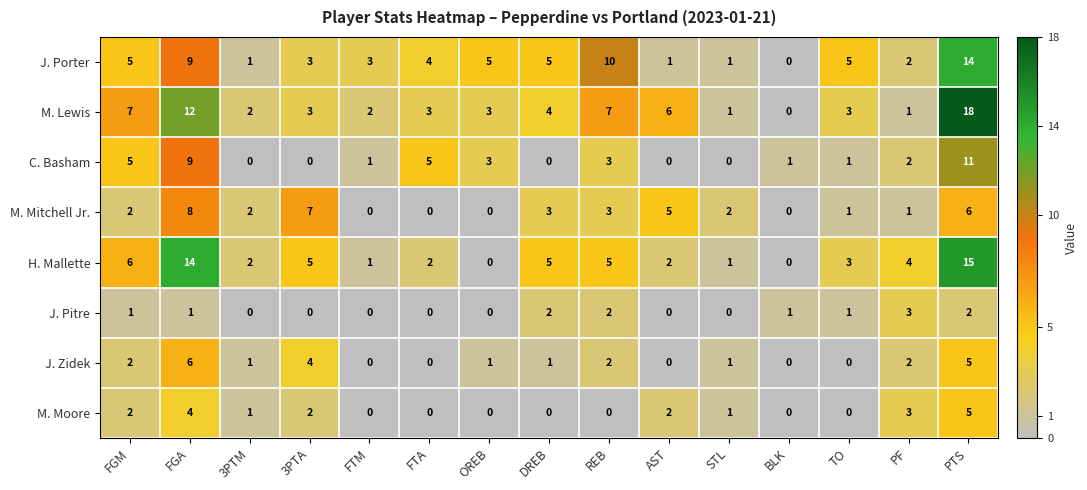

What is the maximum value for M. Moore?

5